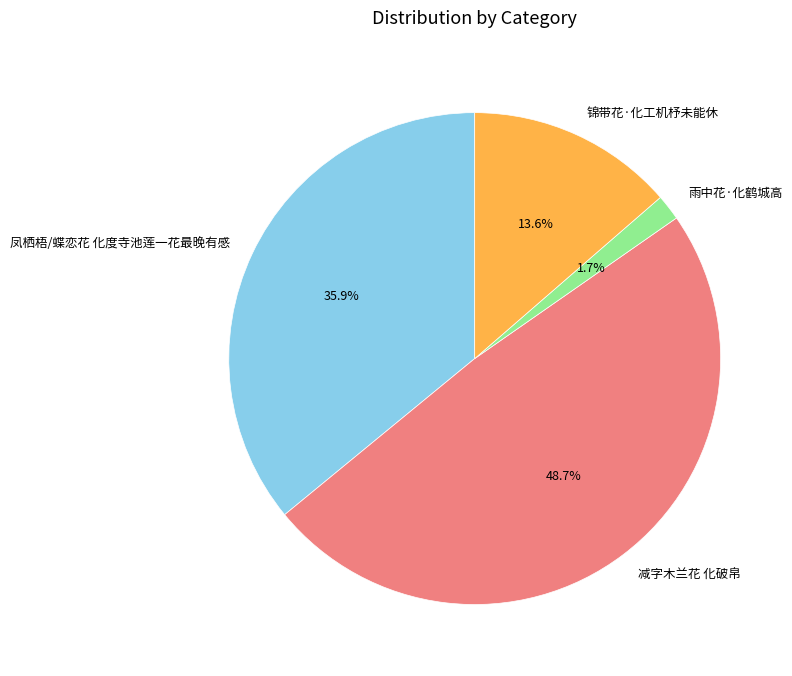

What is the ratio of the value at 凤栖梧/蝶恋花 化度寺池莲一花最晚有感 to the value at 减字木兰花 化破帛?

0.7